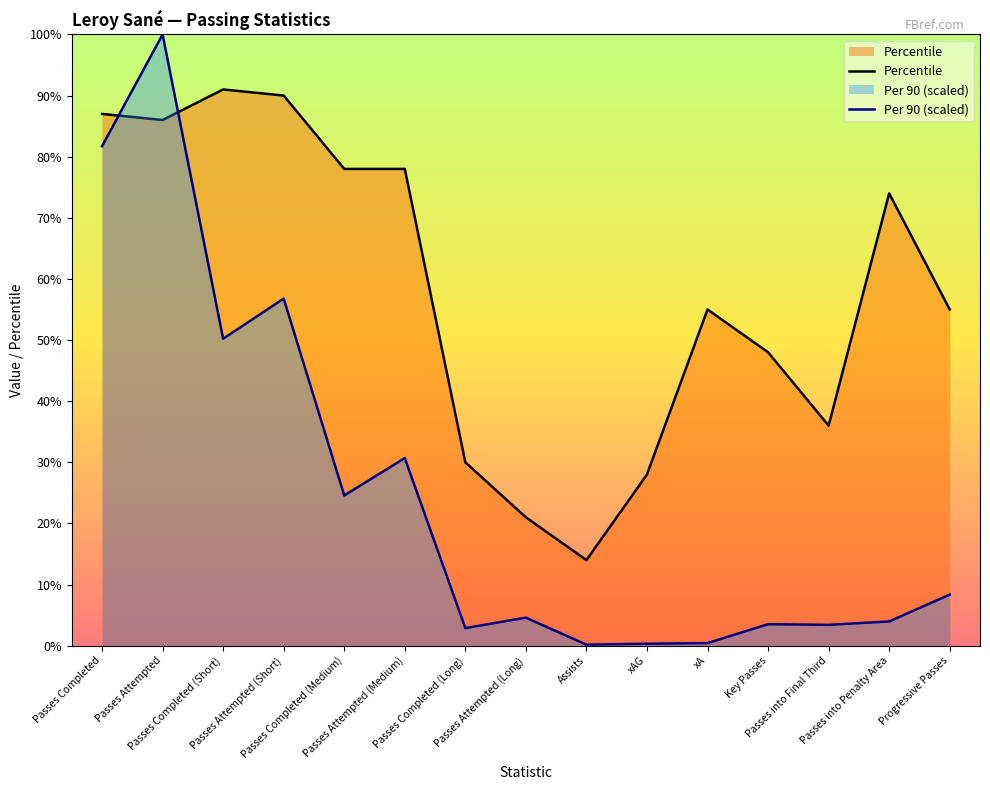

Count the number of categories in the chart.

15